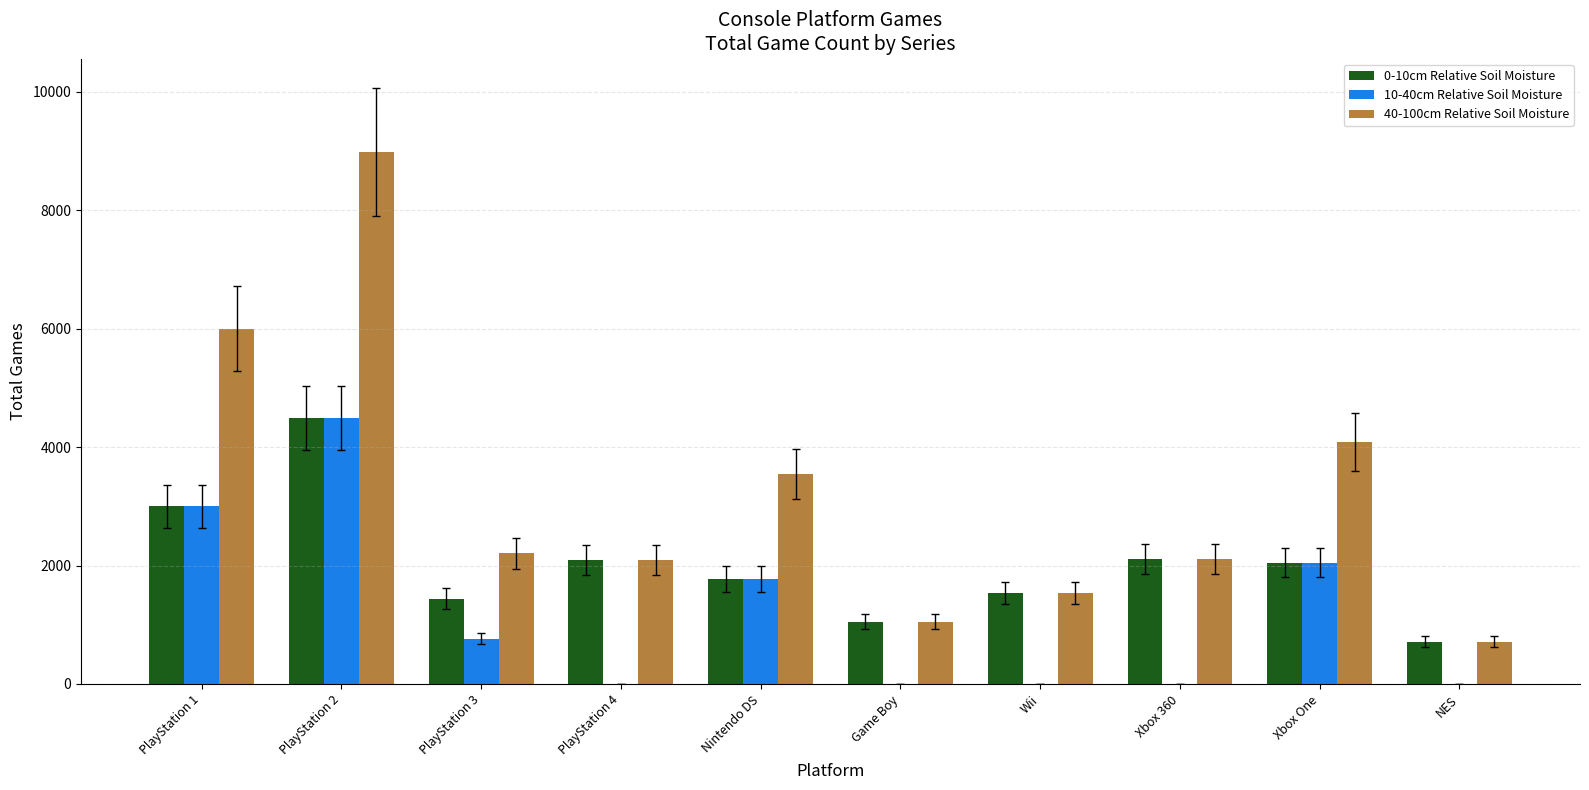

Between PlayStation 3 and Nintendo DS, which series saw the biggest shift?

40-100cm Relative Soil Moisture